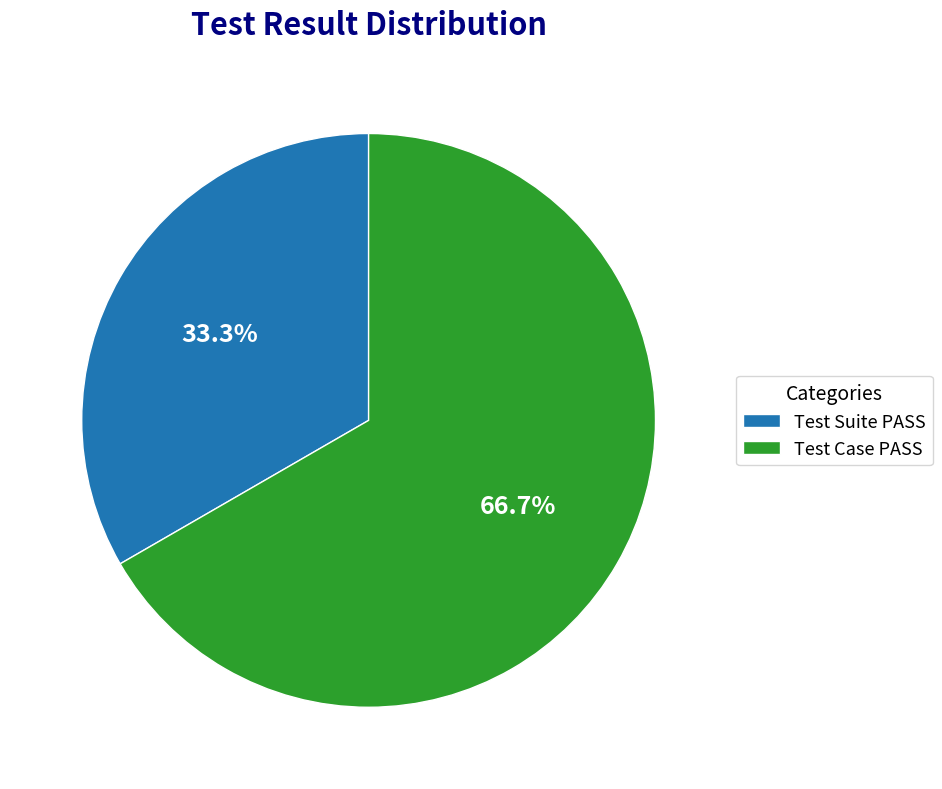

Is it true that Test Suite is 47% of the pie?

False